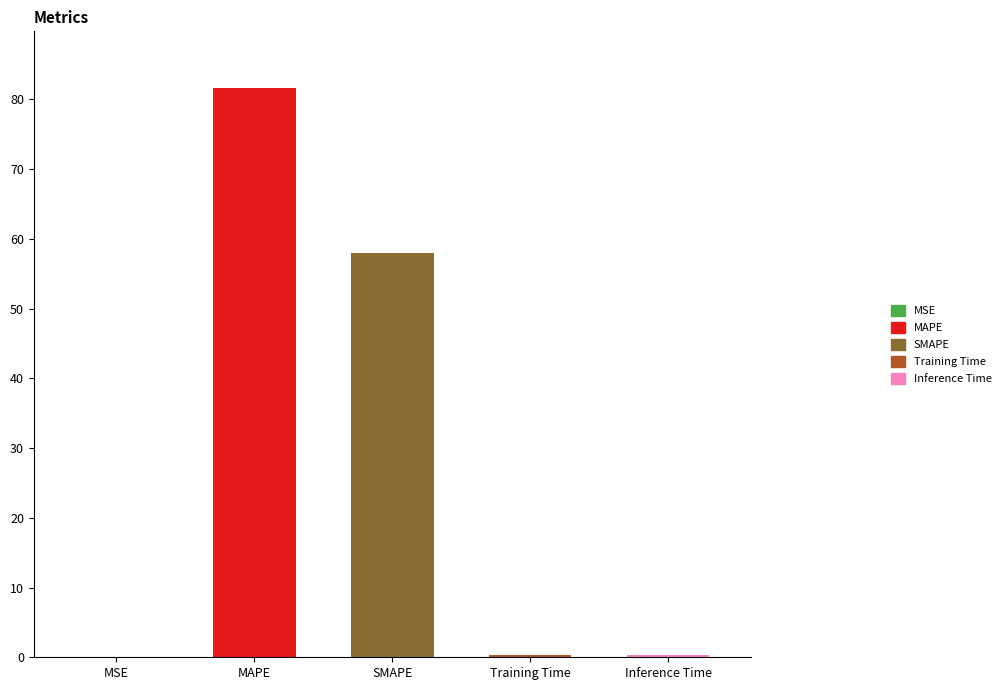

Which category has the highest value across all series?

MAPE